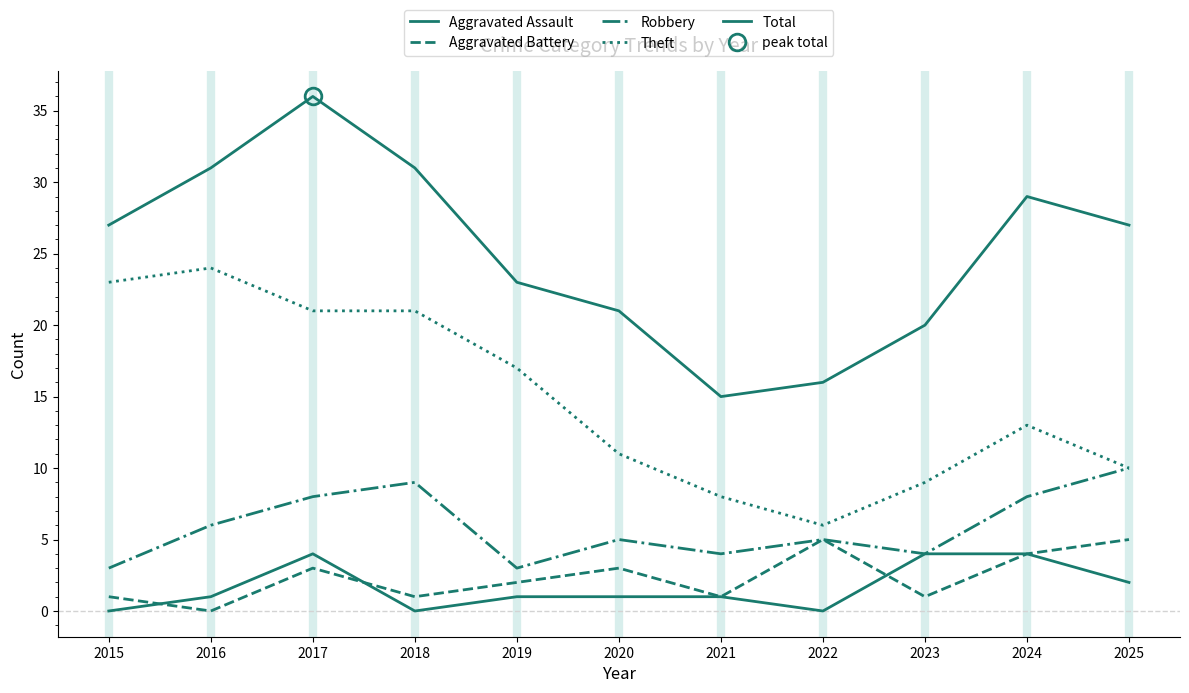

List the labels in order of Total value, largest first.

2017, 2016, 2018, 2024, 2015, 2025, 2019, 2020, 2023, 2022, 2021